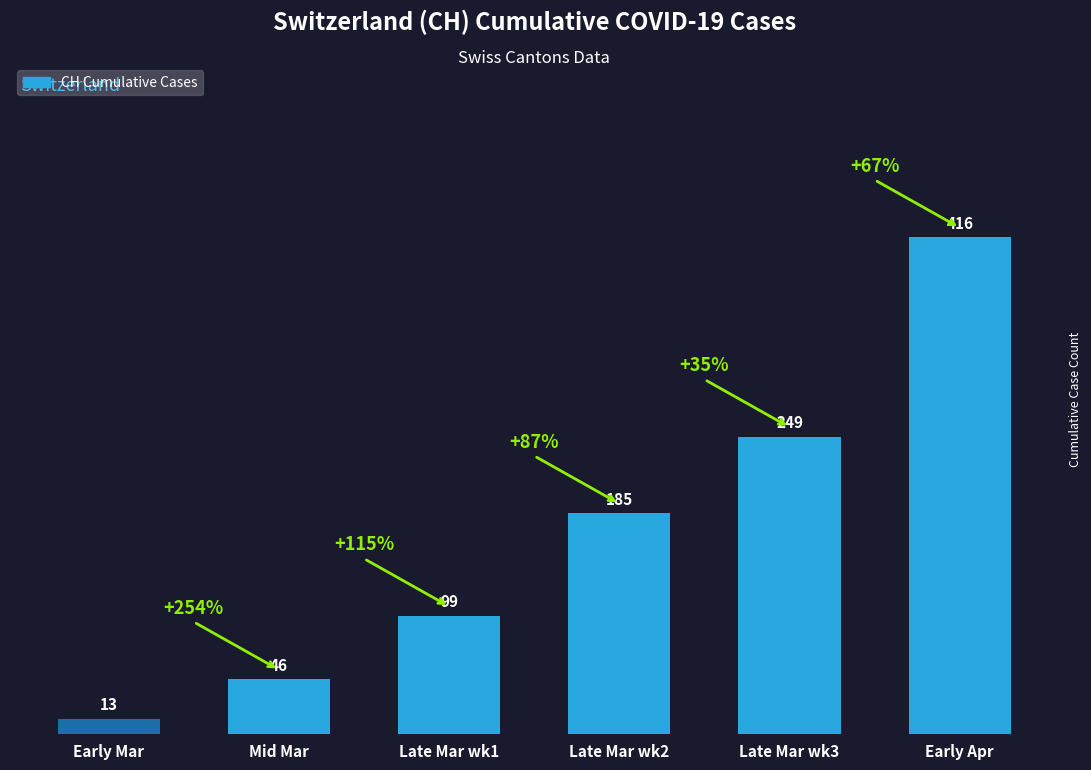

True or false: the data shows 185 at Late Mar wk2.

True